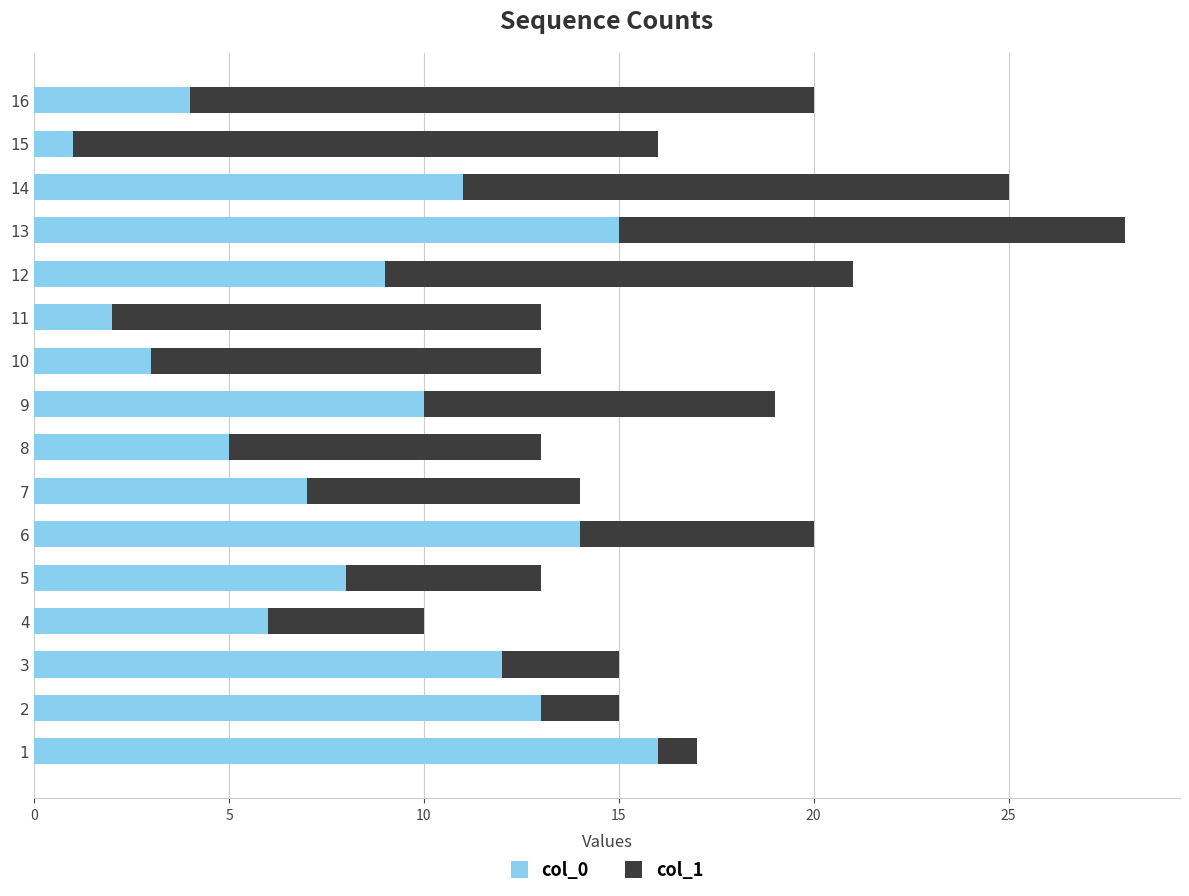

At which category is the sum across all series the highest?

13